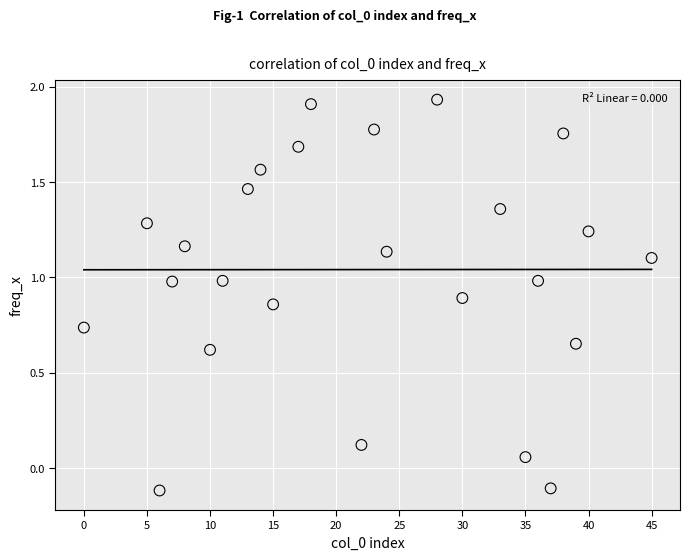

What is the range of Y values (max minus min)?

2.0